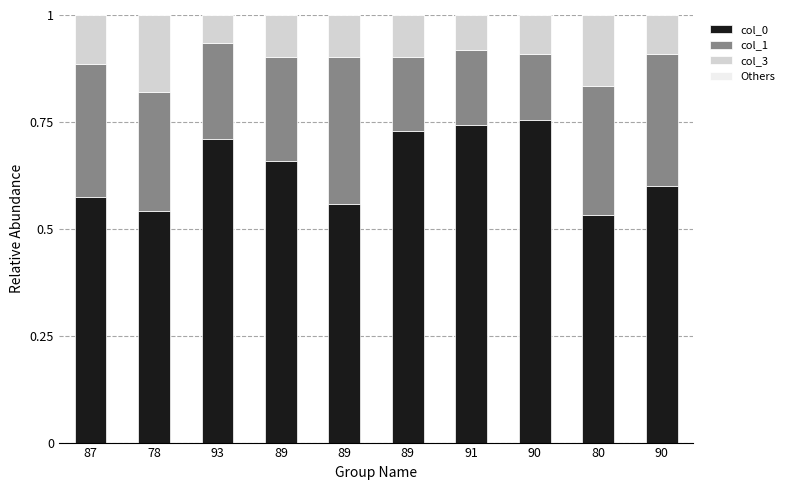

How many series are shown in this chart?

4